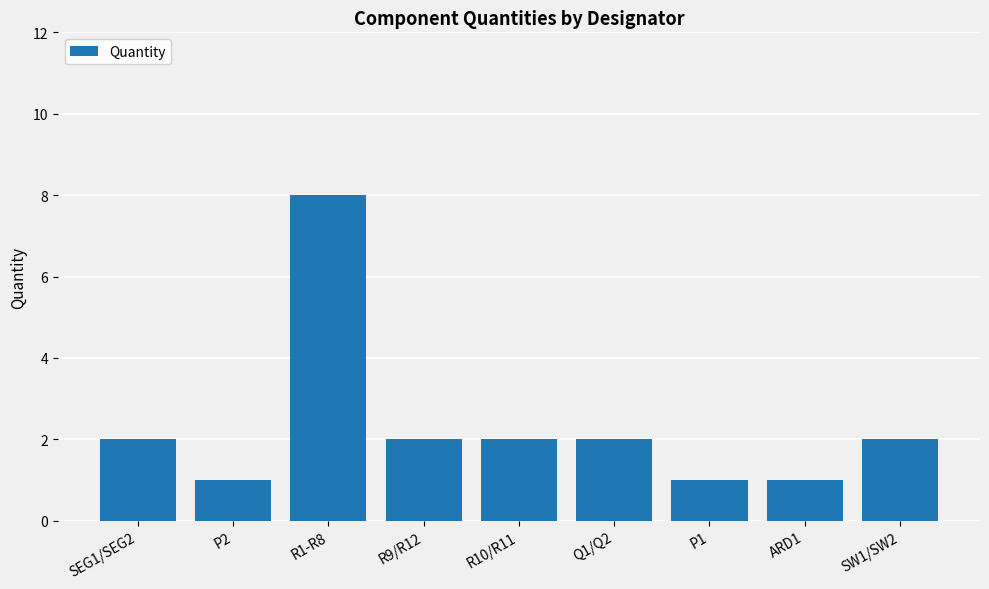

Which has a higher value, R9/R12 or ARD1?

R9/R12